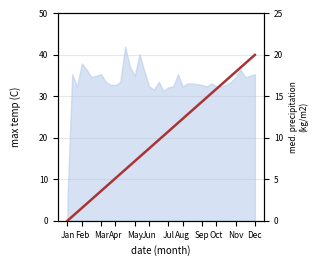

What is the sum of all values?

400.0